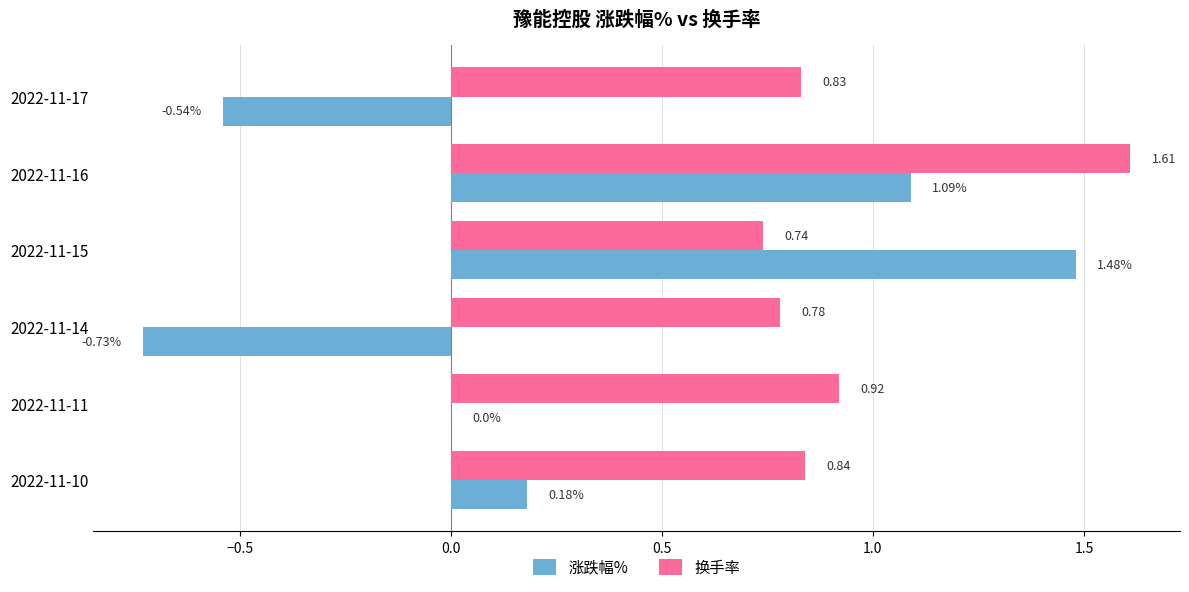

What is the sum of the 涨跌幅% values at 2022-11-10 and 2022-11-17?

-0.4